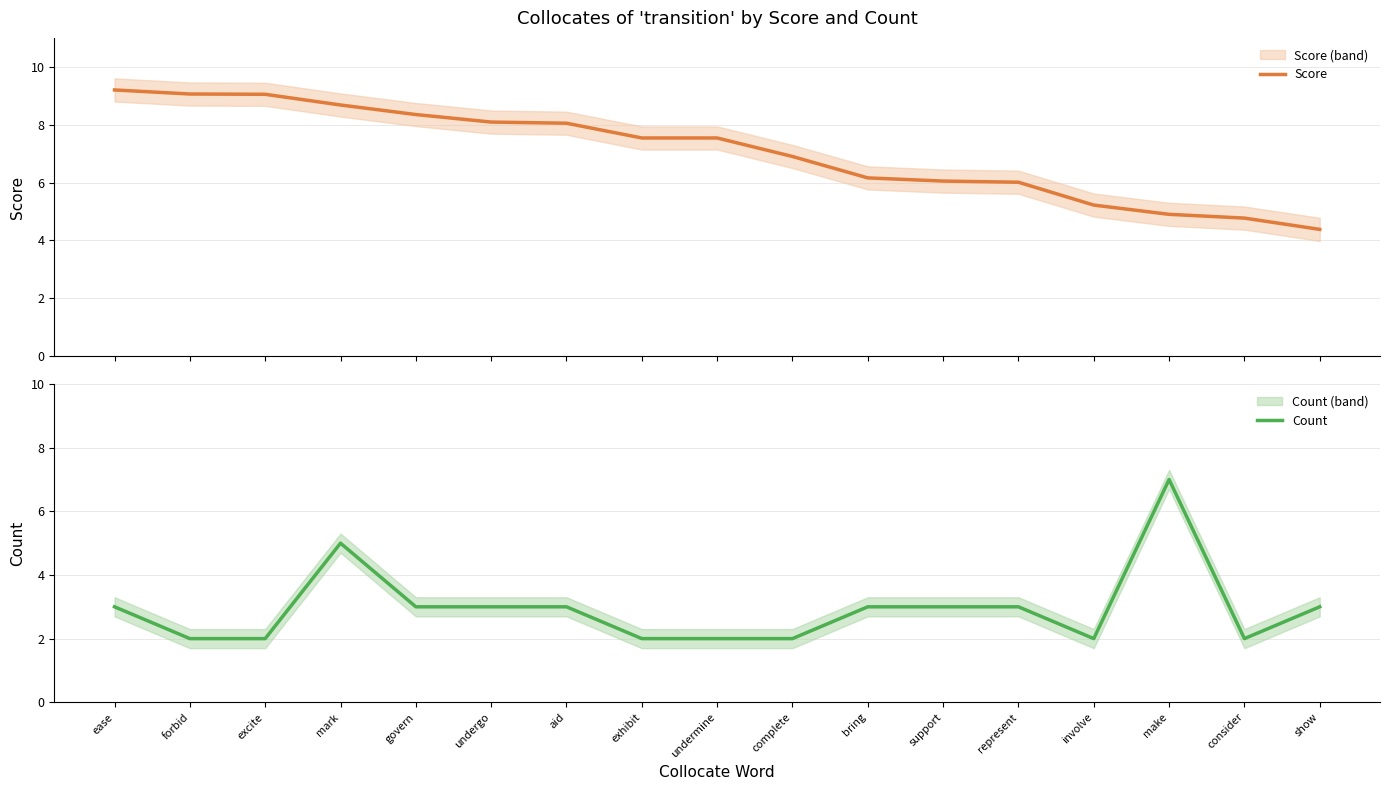

What is the average value of the Score series?

7.1